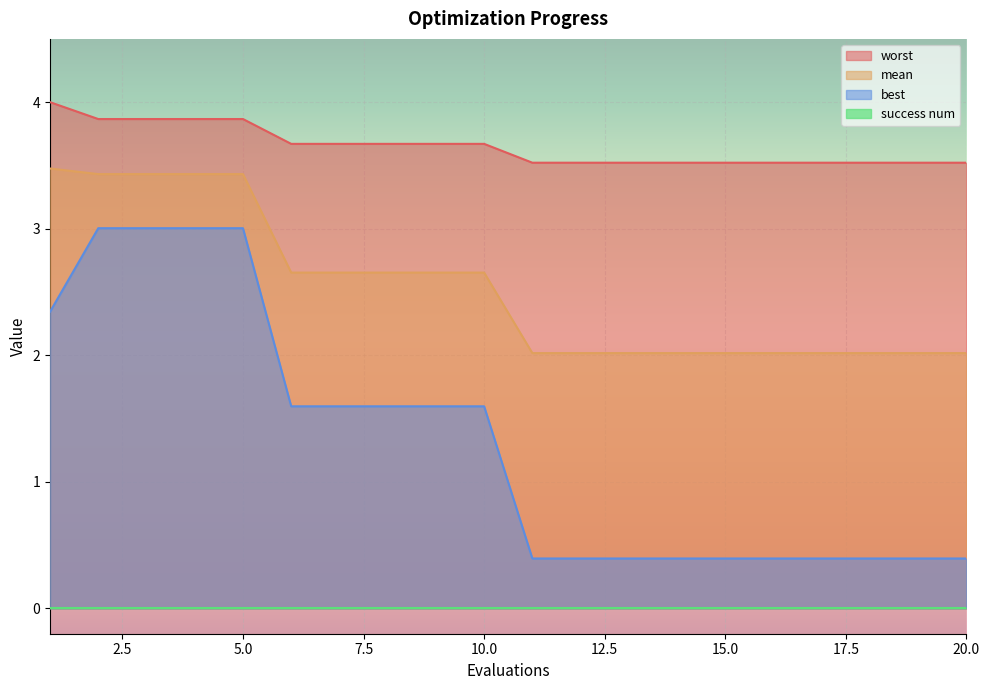

What is the lowest value of the worst series?

3.5